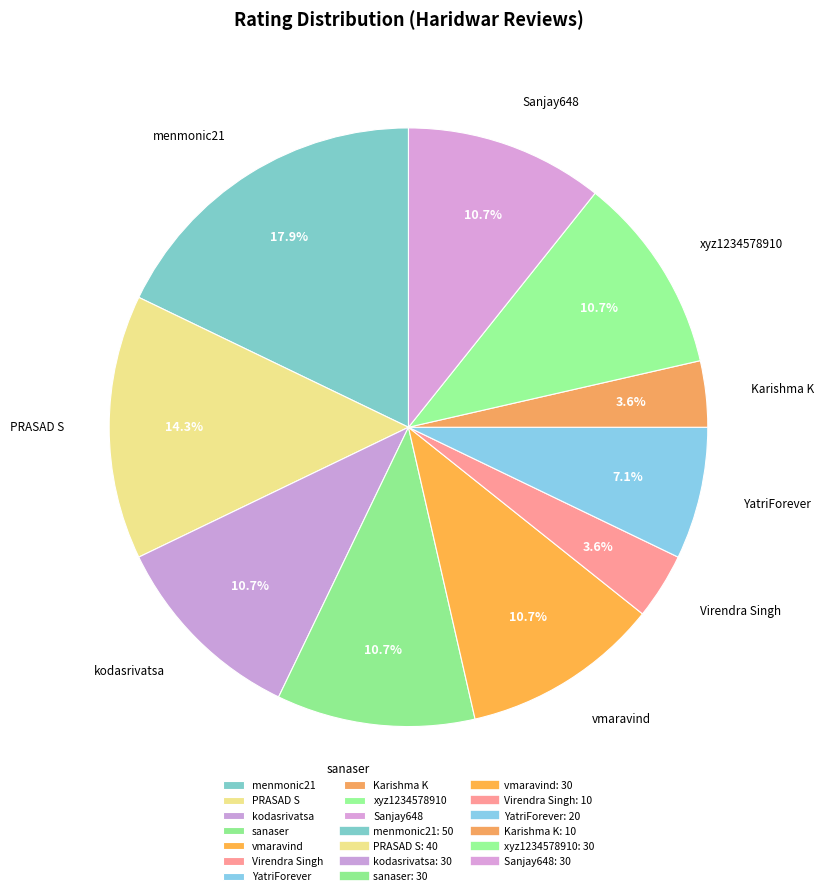

True or false: PRASAD S accounts for 14% of the total.

True